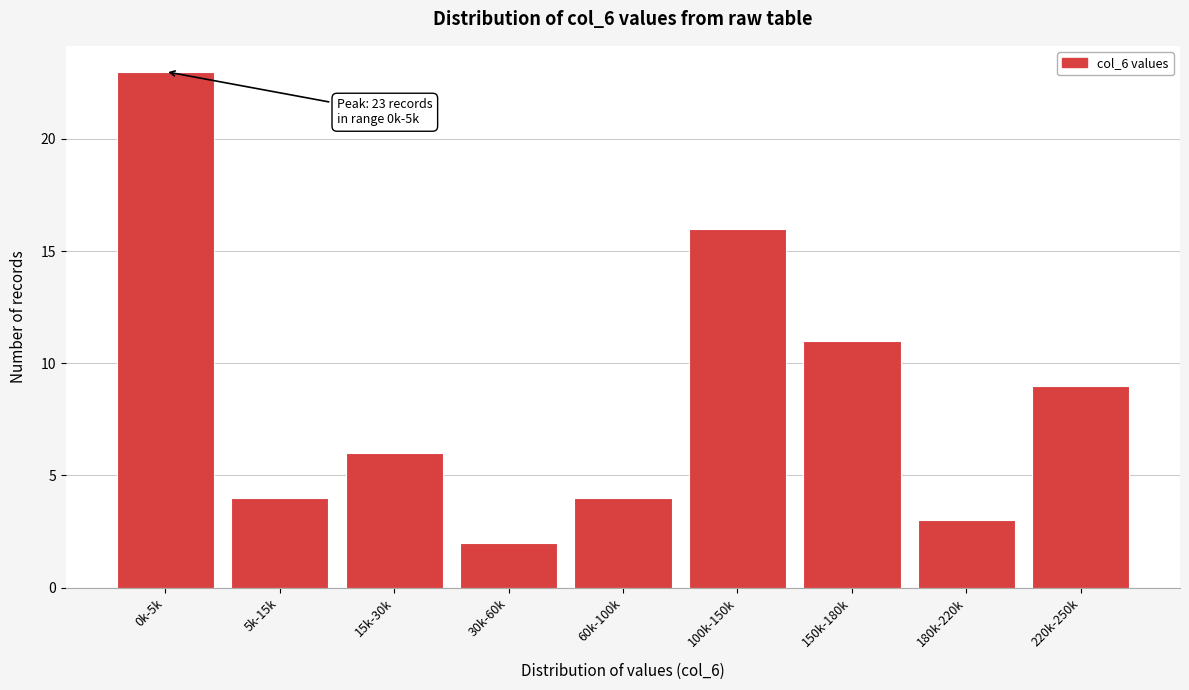

Reading right to left, transcribe all the data shown in this chart.

220k-250k=9	180k-220k=3	150k-180k=11	100k-150k=16	60k-100k=4	30k-60k=2	15k-30k=6	5k-15k=4	0k-5k=23